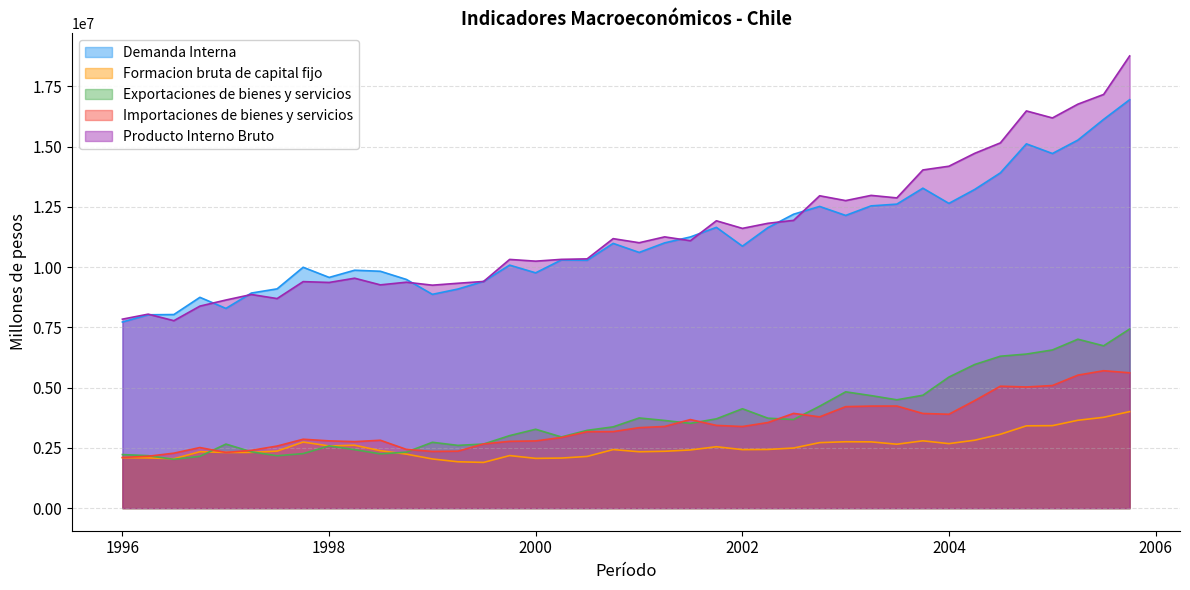

The value of Importaciones de bienes y servicios at 01-04-2004 is 4459841. True or false?

True